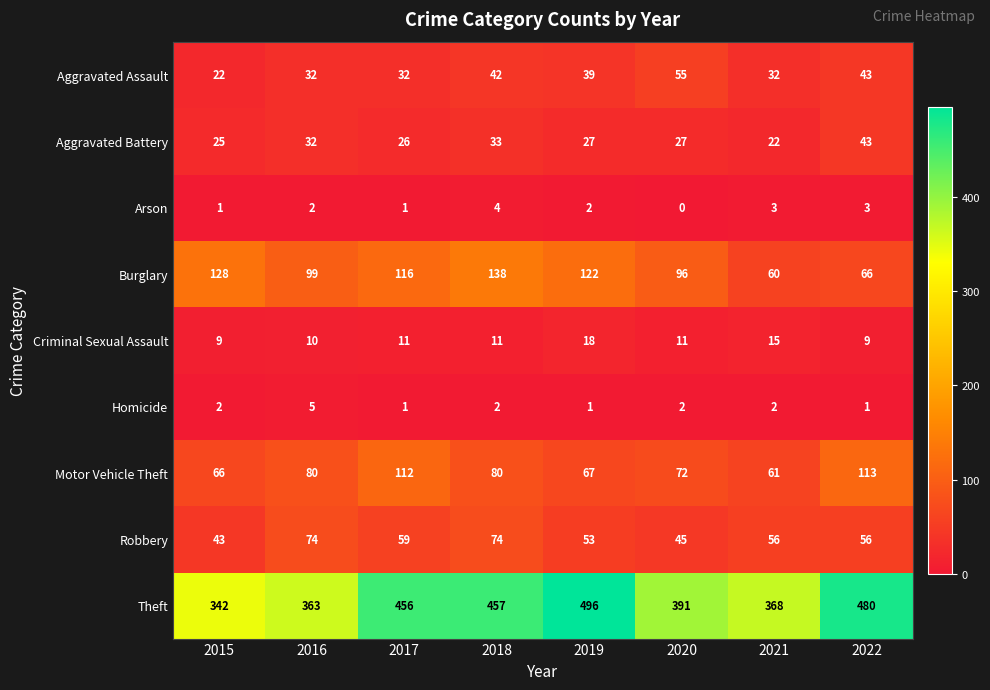

True or false: Burglary has a value of 96 at 2020.

True